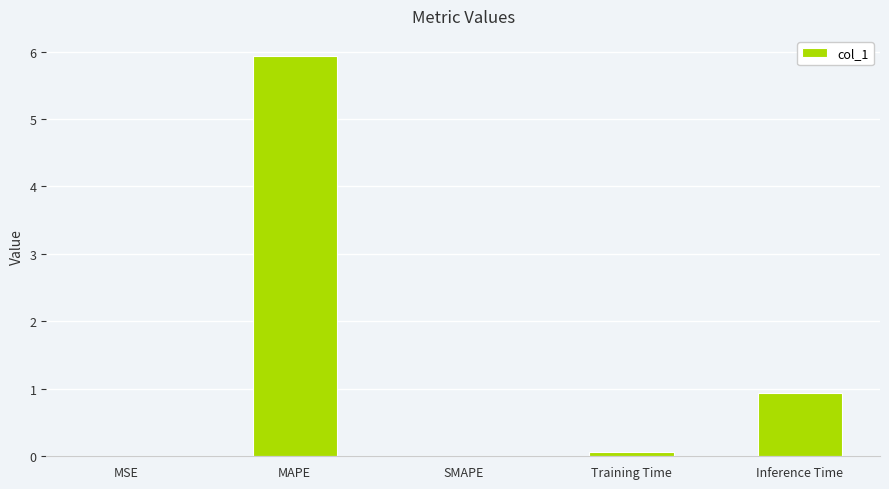

Count the number of data series in this chart.

1